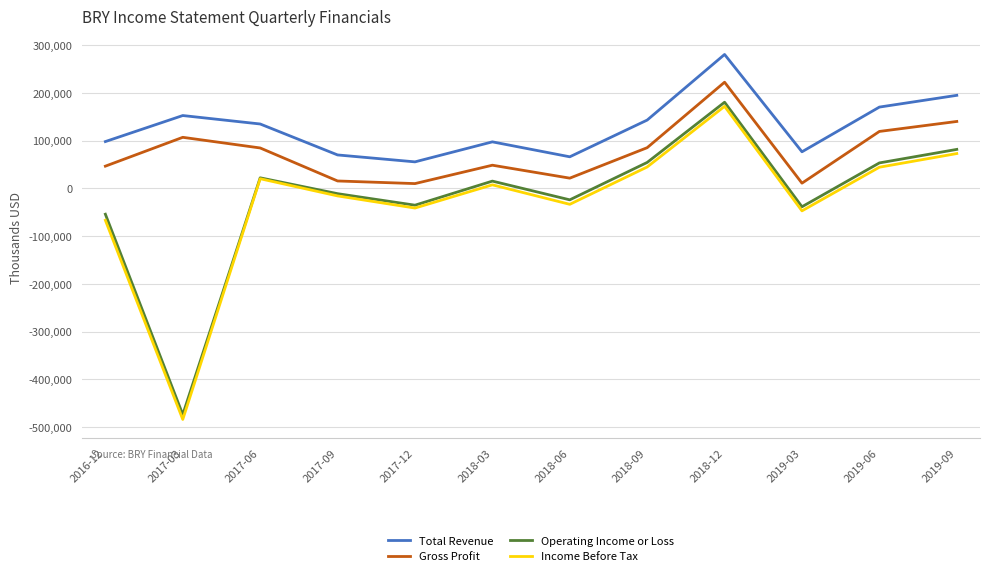

At how many categories does at least one series exceed 241599?

1